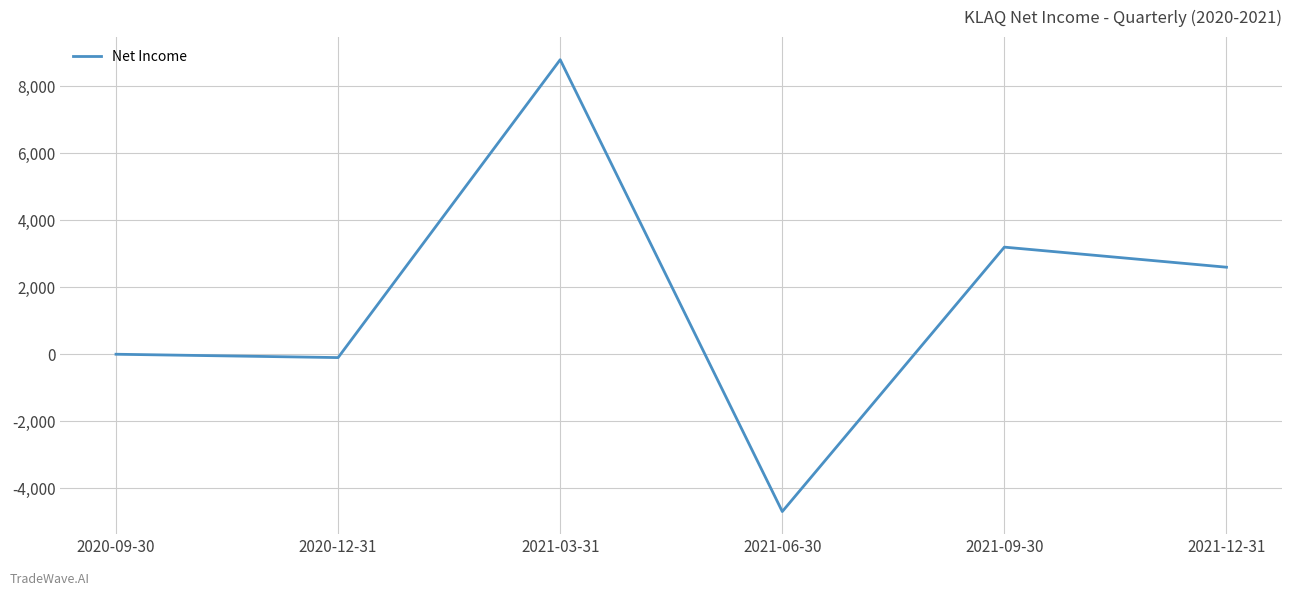

What is the sum of all values?

9800